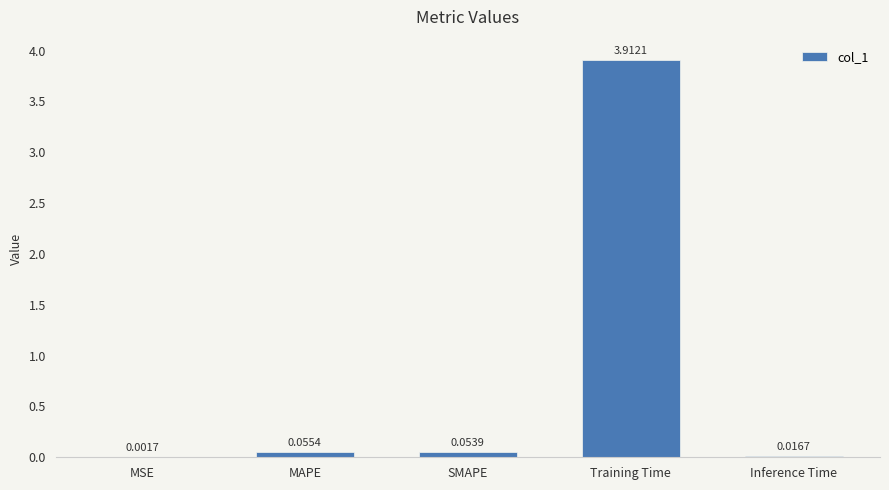

Which label corresponds to the largest value in the chart?

Training Time